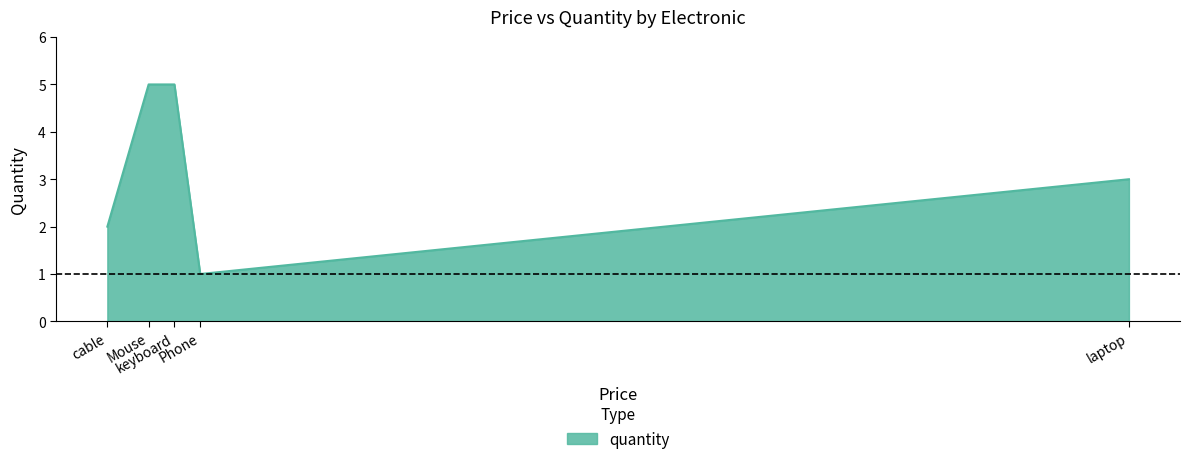

At which category does the data reach its first local valley?

Phone